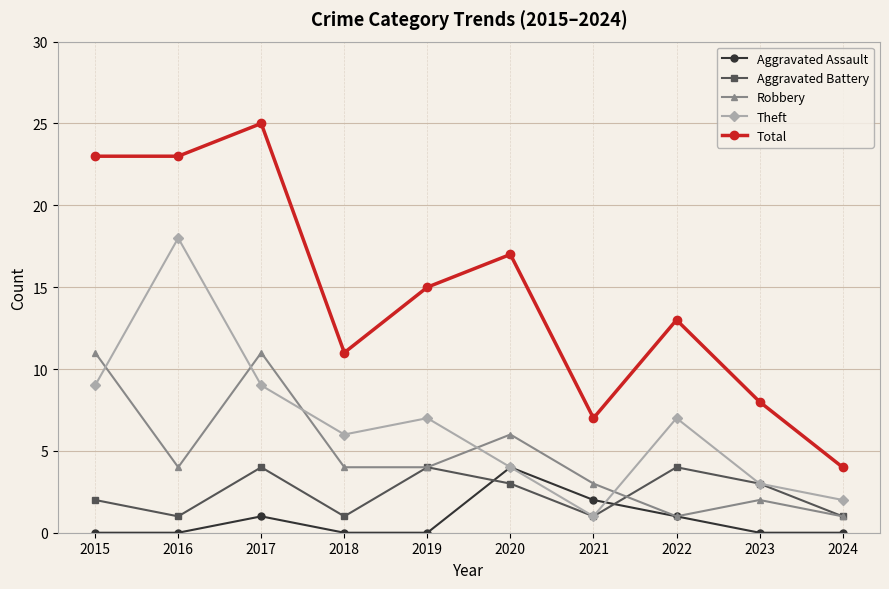

What is the difference between the highest and lowest values at 2016?

23